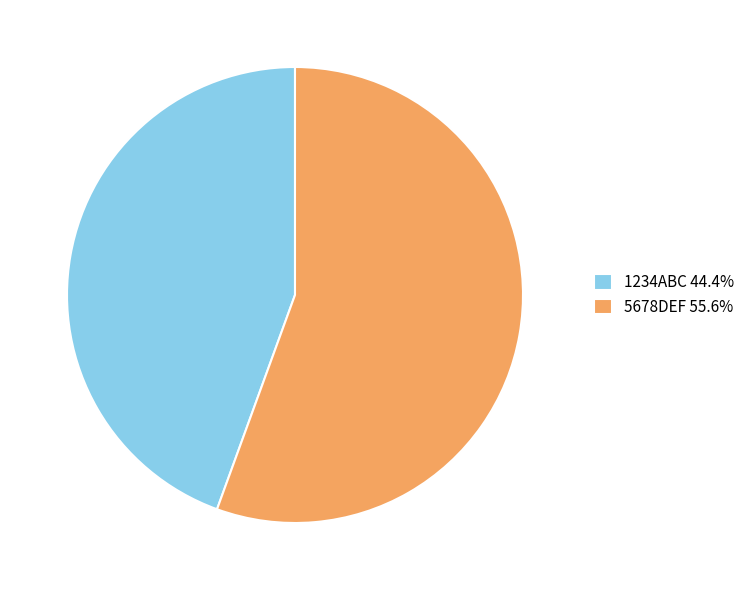

Approximately how many times larger is the value at 1234ABC 44.4% compared to 5678DEF 55.6%?

0.8